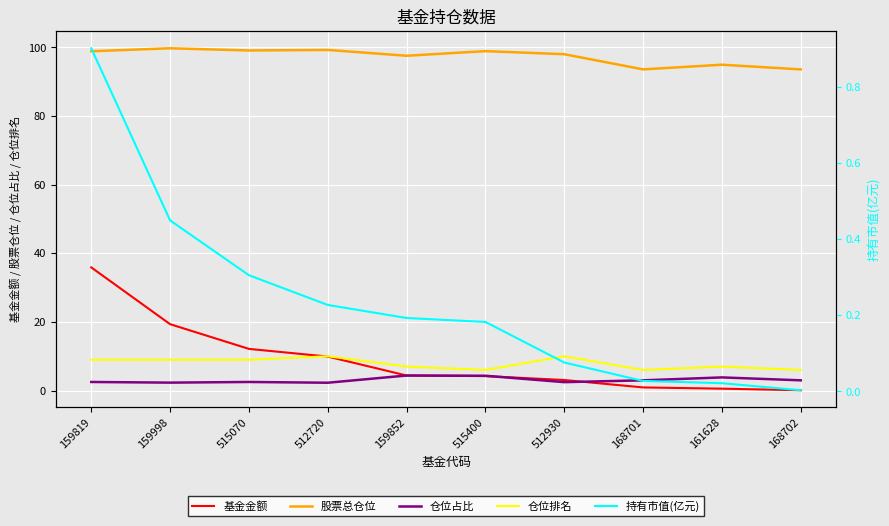

The value of 仓位占比 at 168701 is 5.1. True or false?

False